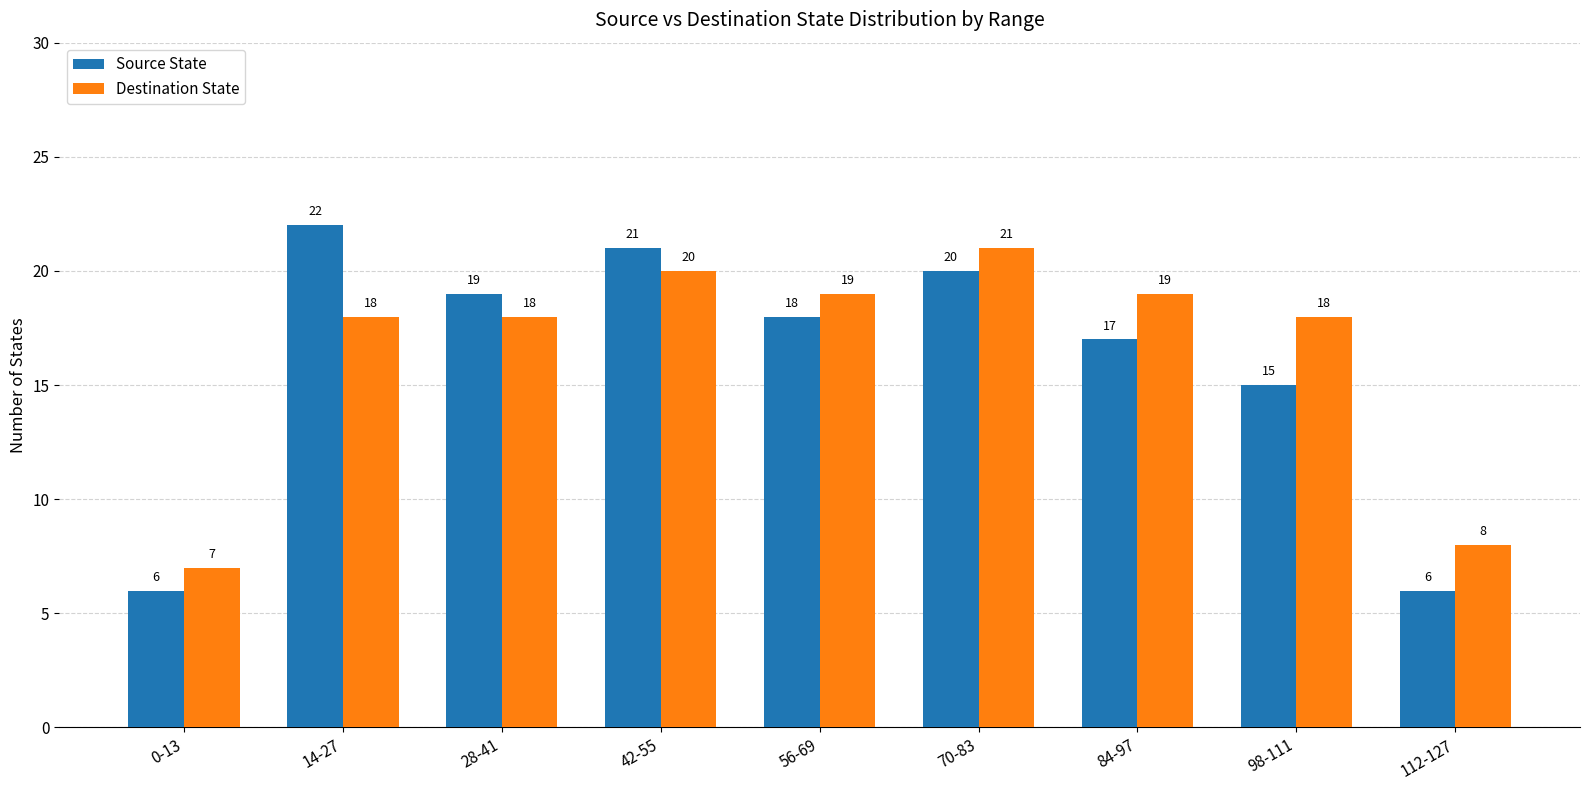

The value of Destination State at 84-97 is 5. True or false?

False